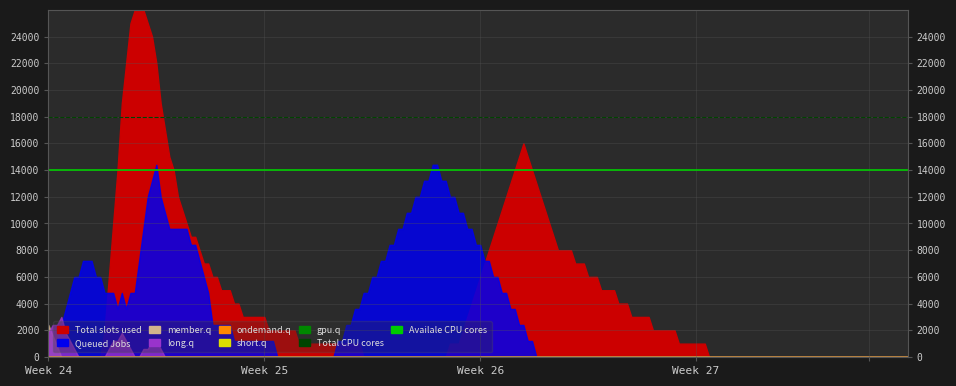

Does the chart display data point markers on the line(s)?

No